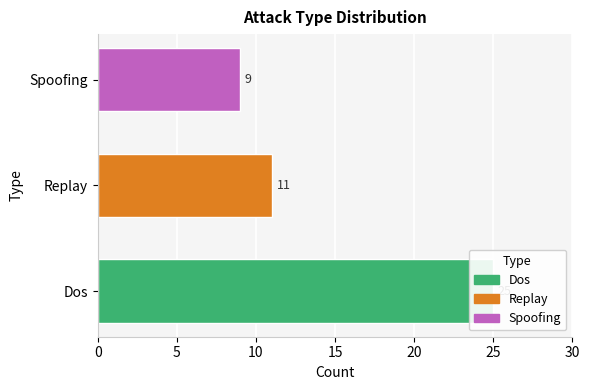

Which has a higher value, Spoofing or Replay?

Replay